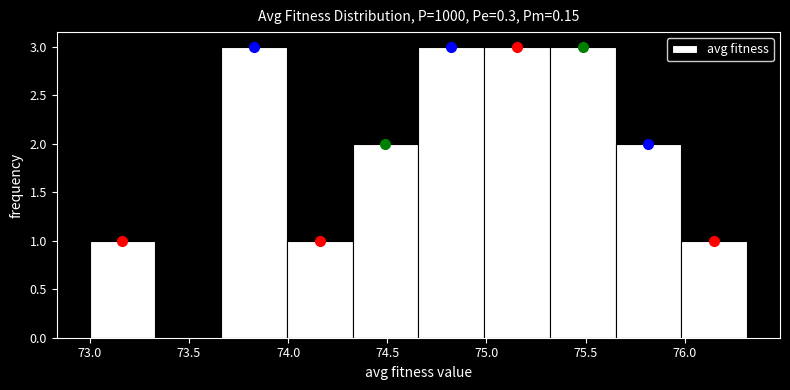

How tall is the bar that spans 75.65 to 76.00 on the x-axis? Neither the bar edges nor the heights are printed on the chart, so give them approximately, as read against the axes.

2